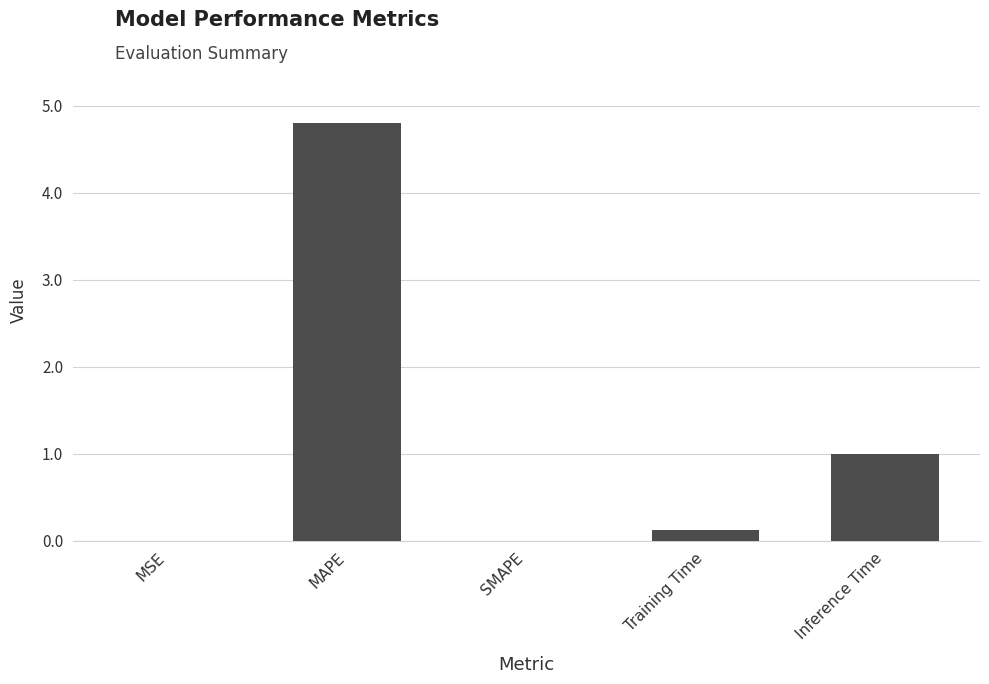

What is the maximum value shown in the chart?

4.8